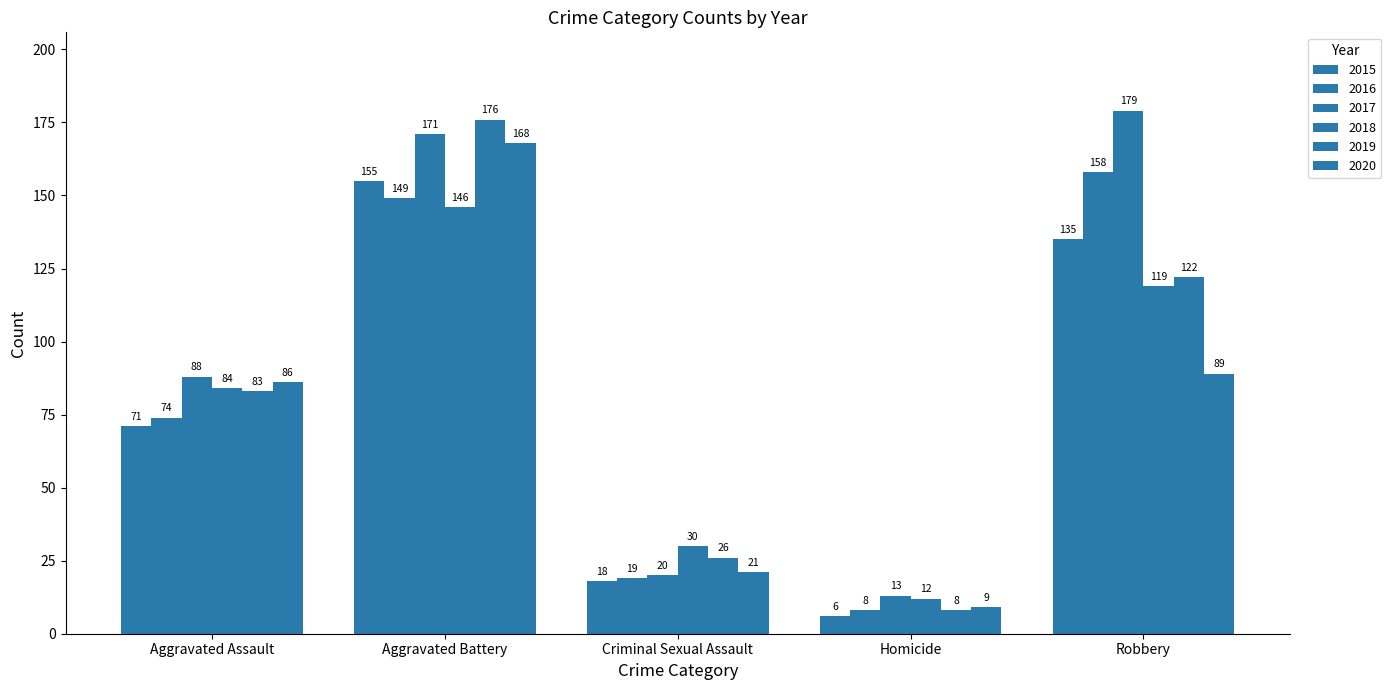

Are the bars horizontal?

No